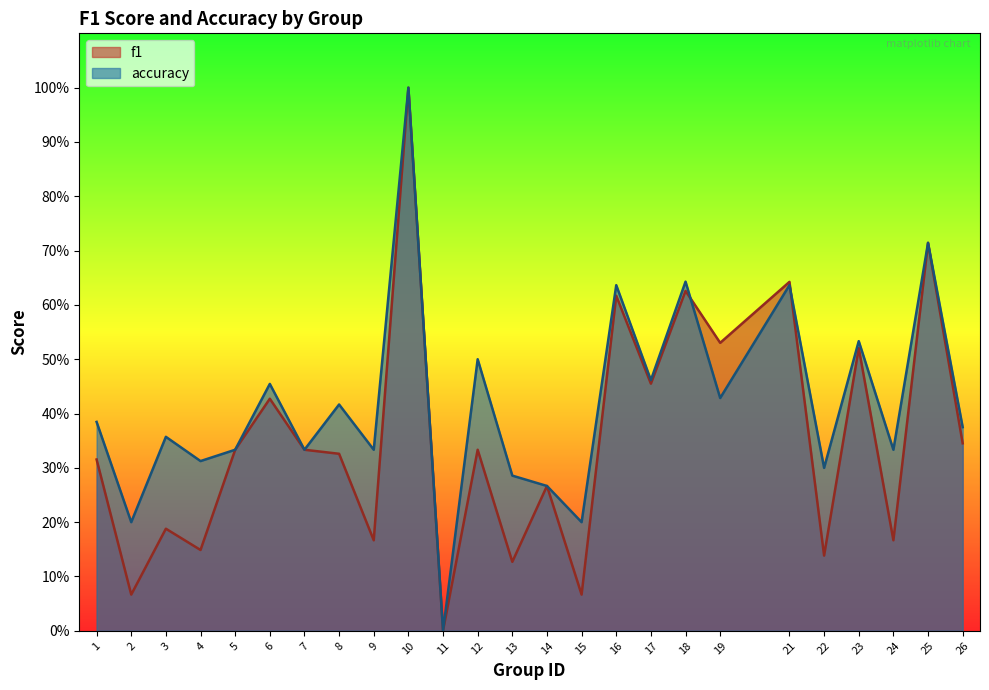

Is it true that f1 equals 0.1 at 9?

False